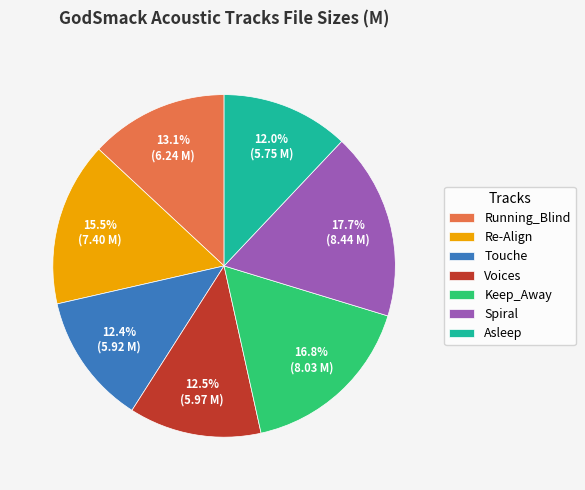

What percentage is the Running_Blind slice, to the nearest percent?

13%